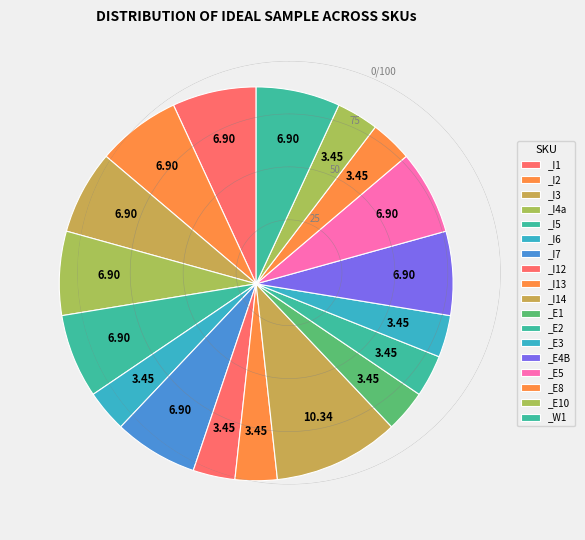

The _I3 slice represents 7% of the pie. True or false?

True